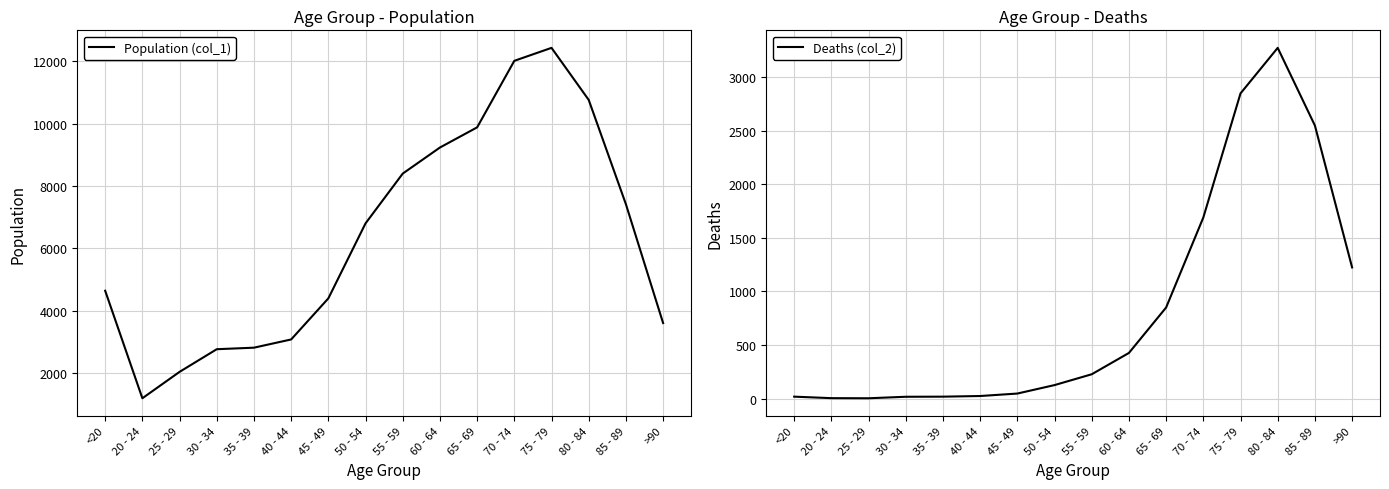

What value does the Population (col_1) series have at 65 - 69, to the nearest 100?

9900